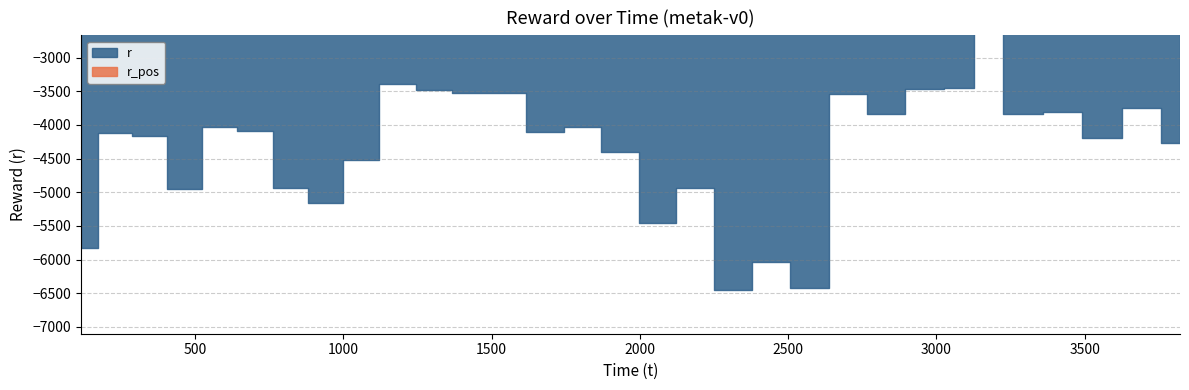

Reading left to right, transcribe all the data shown in this chart.

-5831.4	-4113.7	-4158.1	-4957.4	-4036.0	-4091.1	-4930.2	-5152.9	-4523.0	-3388.7	-3483.8	-3524.0	-3530.9	-4111.2	-4037.2	-4397.1	-5461.2	-4943.3	-6457.0	-6034.1	-6416.1	-3539.0	-3831.8	-3466.1	-3446.2	-2112.3	-3837.3	-3808.9	-4198.8	-3752.9	-4270.7